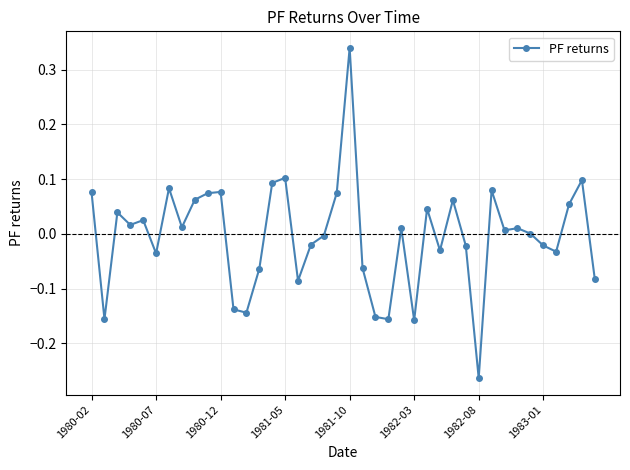

True or false: the data has more than 1 interior local peaks.

True